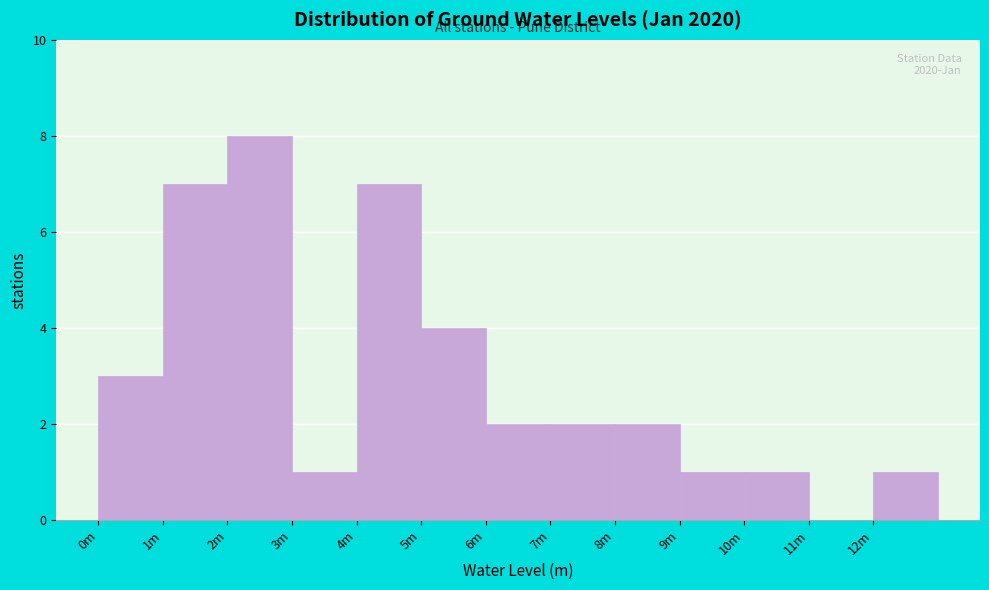

Reading right to left, what are all the values shown in this chart?

12m=1	11m=0	10m=1	9m=1	8m=2	7m=2	6m=2	5m=4	4m=7	3m=1	2m=8	1m=7	0m=3